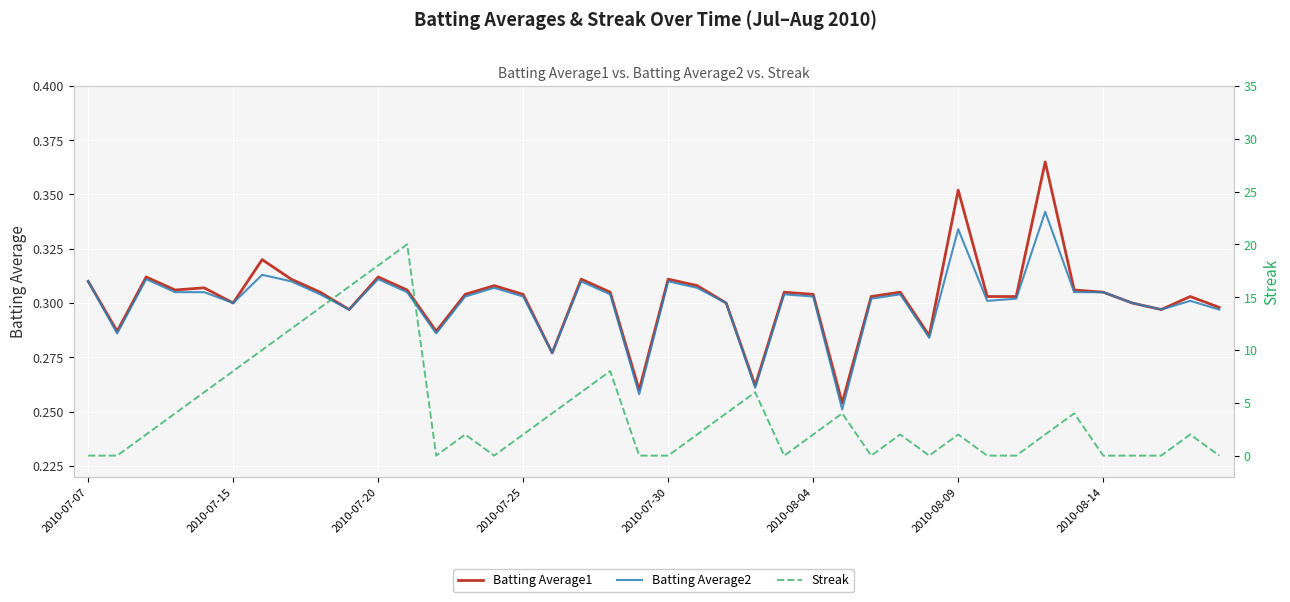

How many distinct data groups are displayed?

3